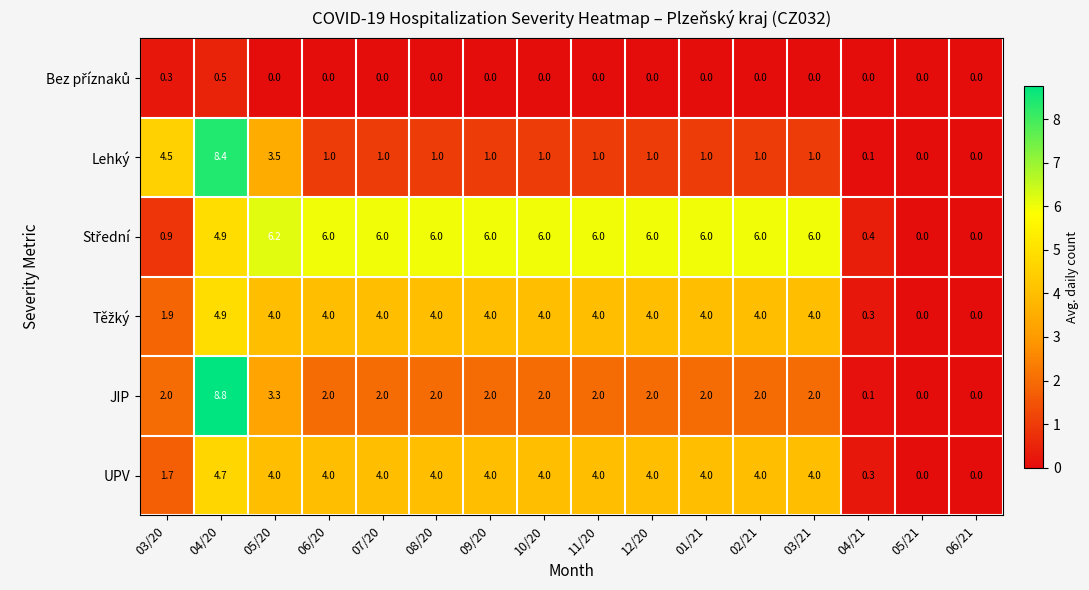

What is the difference between the highest and lowest values at 04/20?

8.3